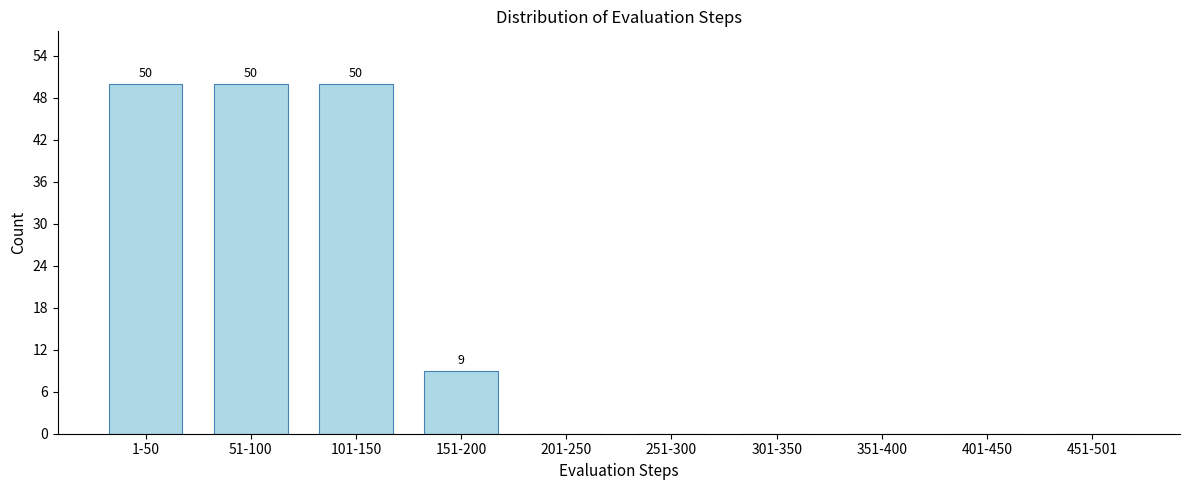

Reading left to right, what are all the values shown in this chart?

1-50=50	51-100=50	101-150=50	151-200=9	201-250=0	251-300=0	301-350=0	351-400=0	401-450=0	451-501=0